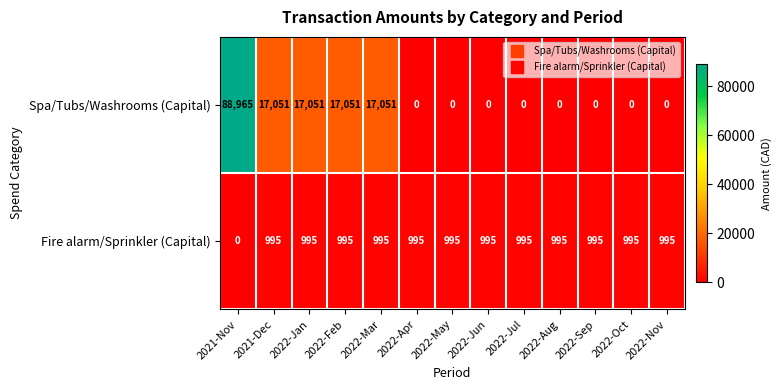

Is it true that Spa/Tubs/Washrooms (Capital) equals -47451 at 2022-May?

False